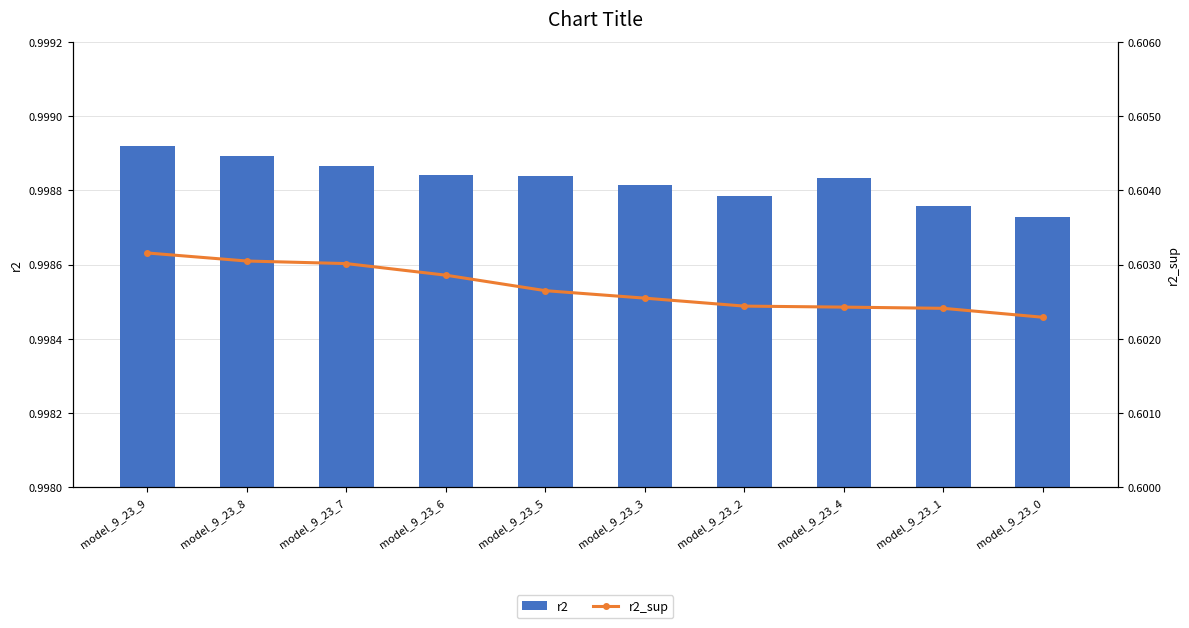

Does the chart contain any negative values?

No